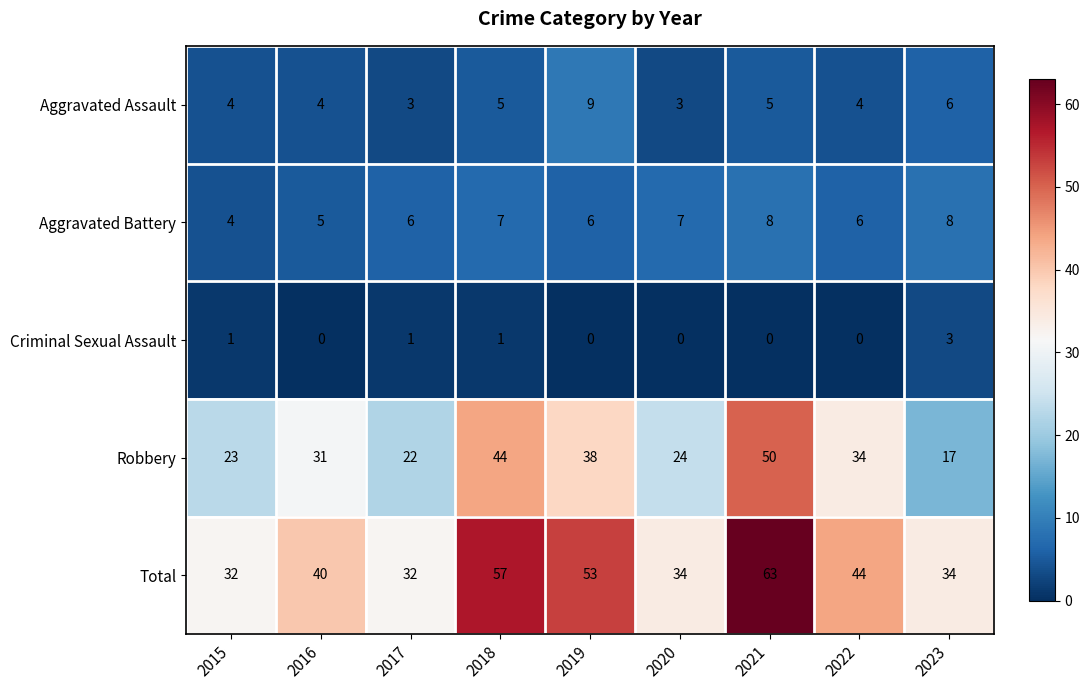

At which category is the sum across all series the highest?

2021